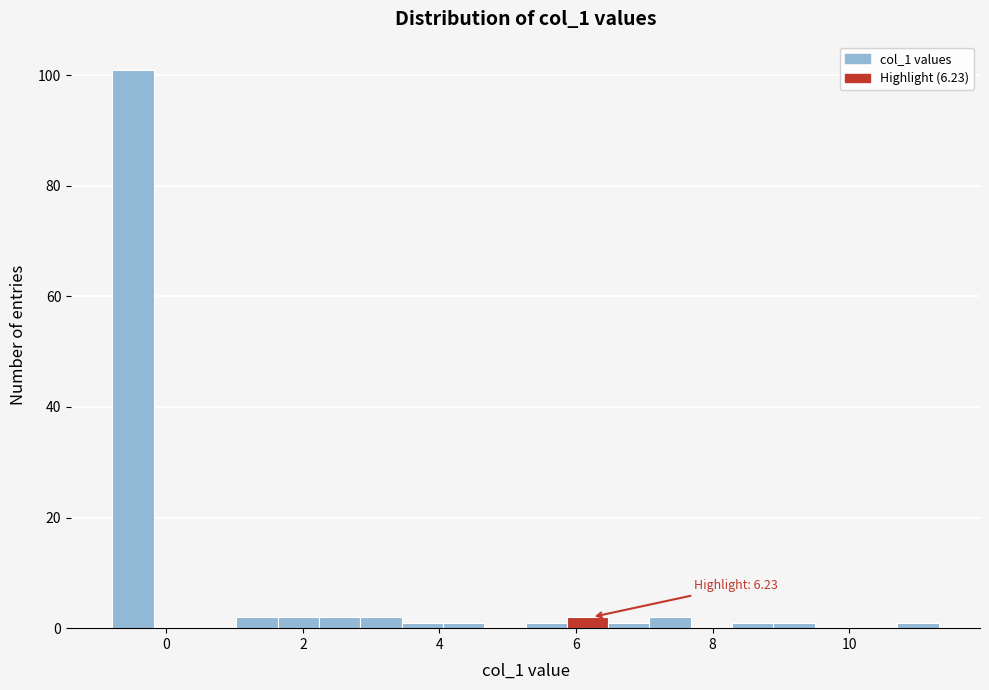

Read against the x-axis, roughly where is the centre of the tallest bar?

-0.4